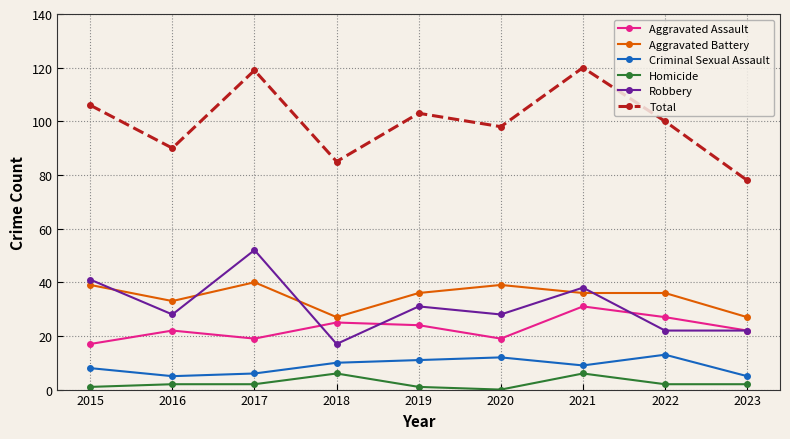

At how many categories does at least one series exceed 9?

9